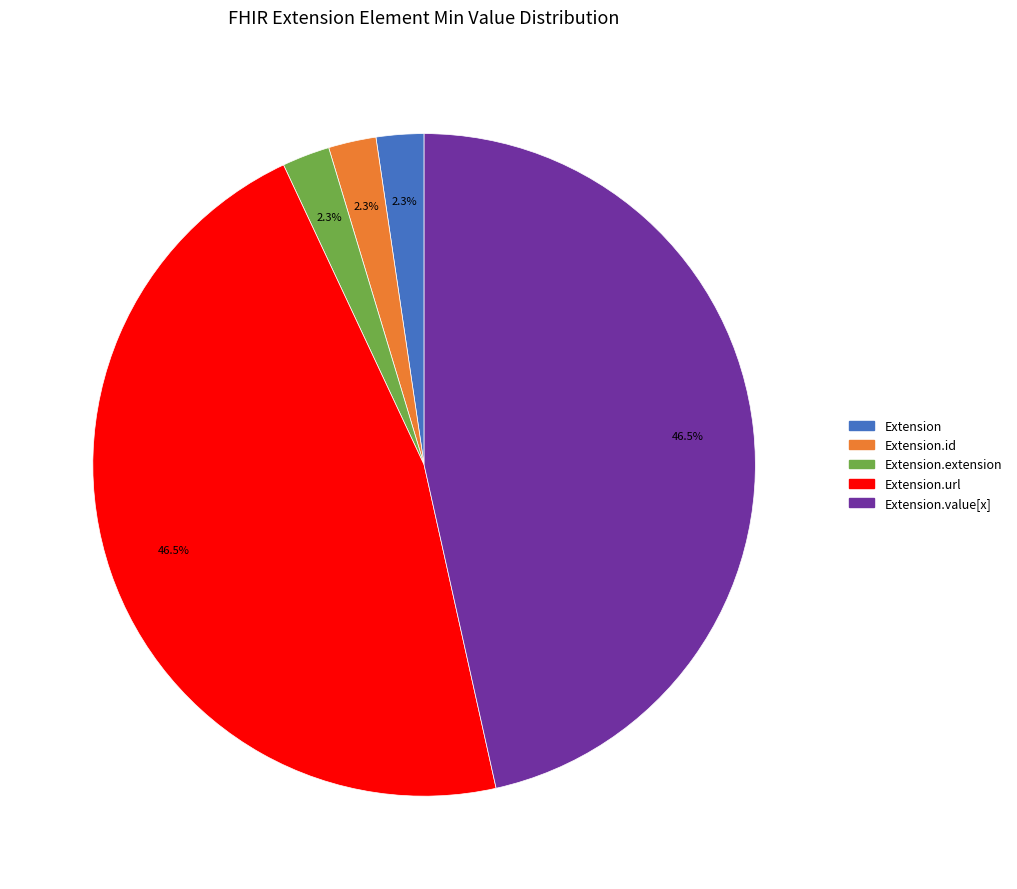

Does any single category account for the majority?

No